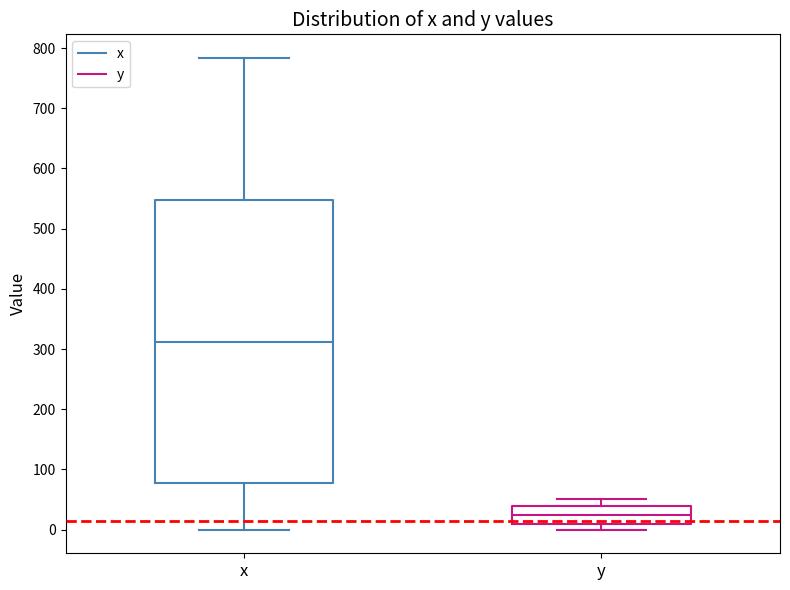

Which box has the lowest median line?

y